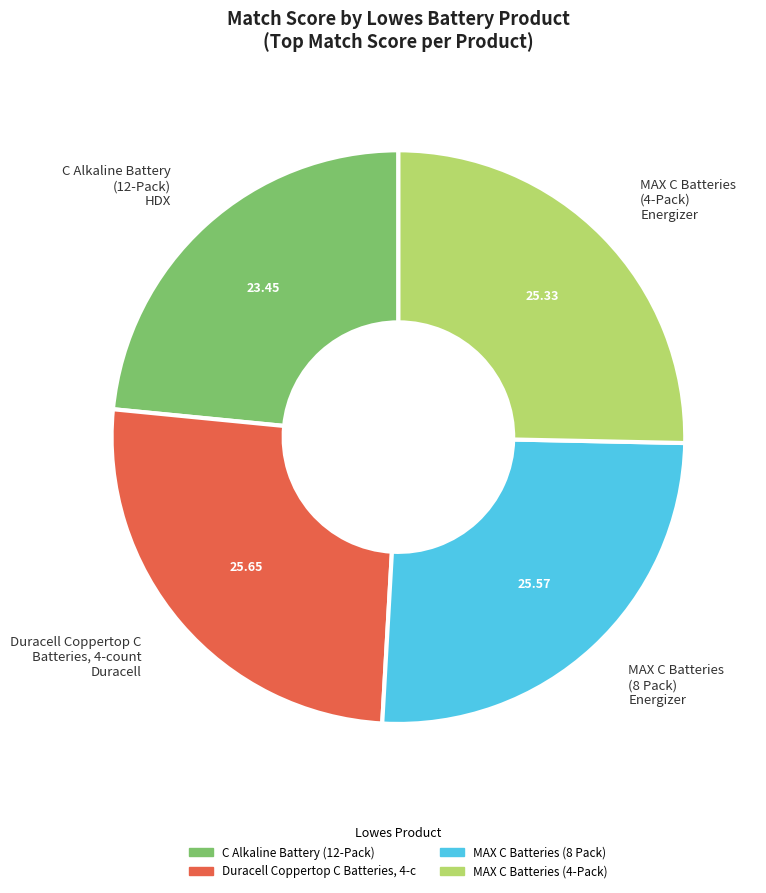

True or false: MAX C Batteries (4-Pack) accounts for 25% of the total.

True